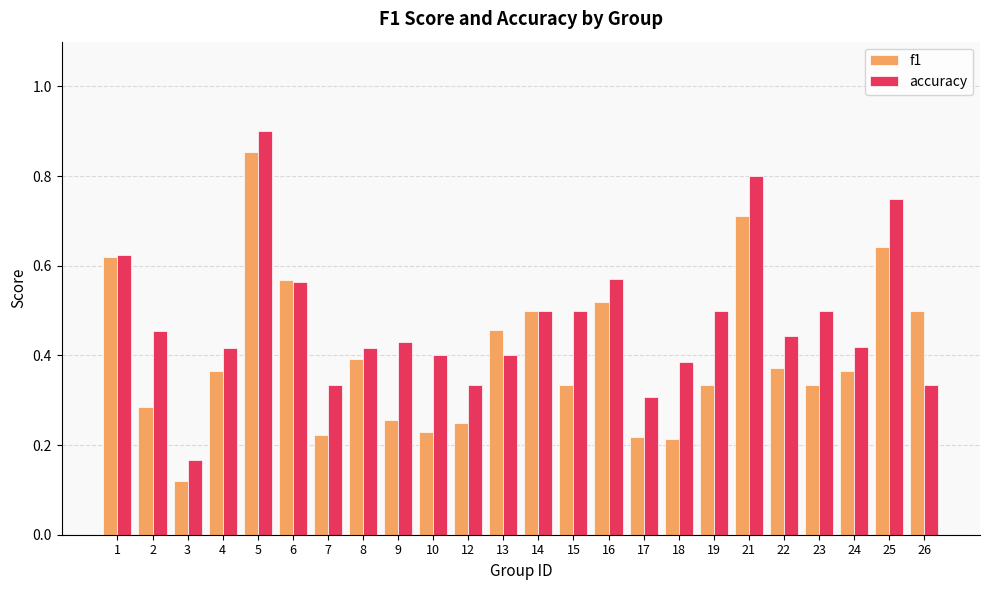

At 16, list the series in order from largest to smallest.

accuracy, f1